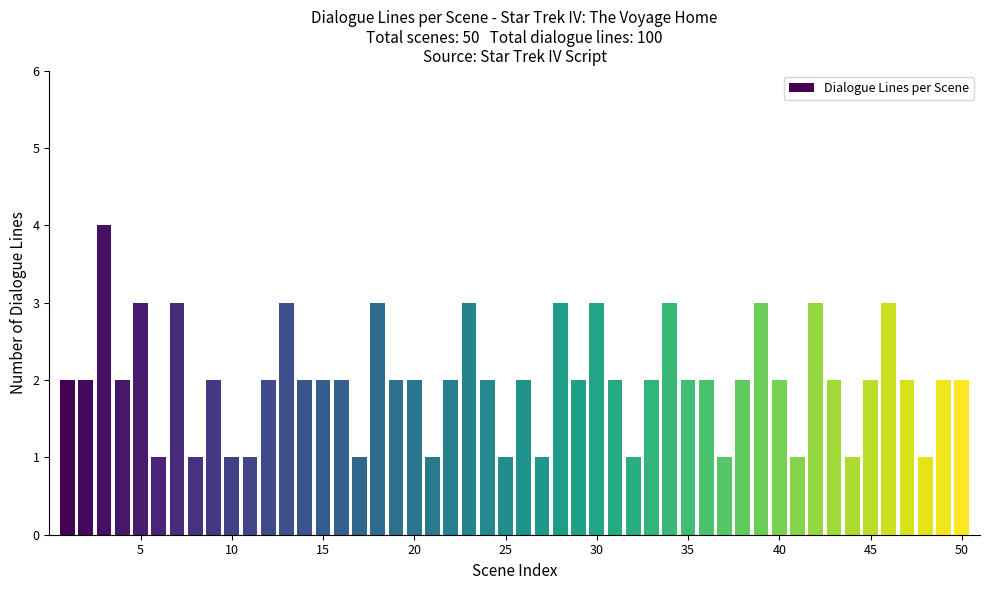

What is the greatest value displayed?

4